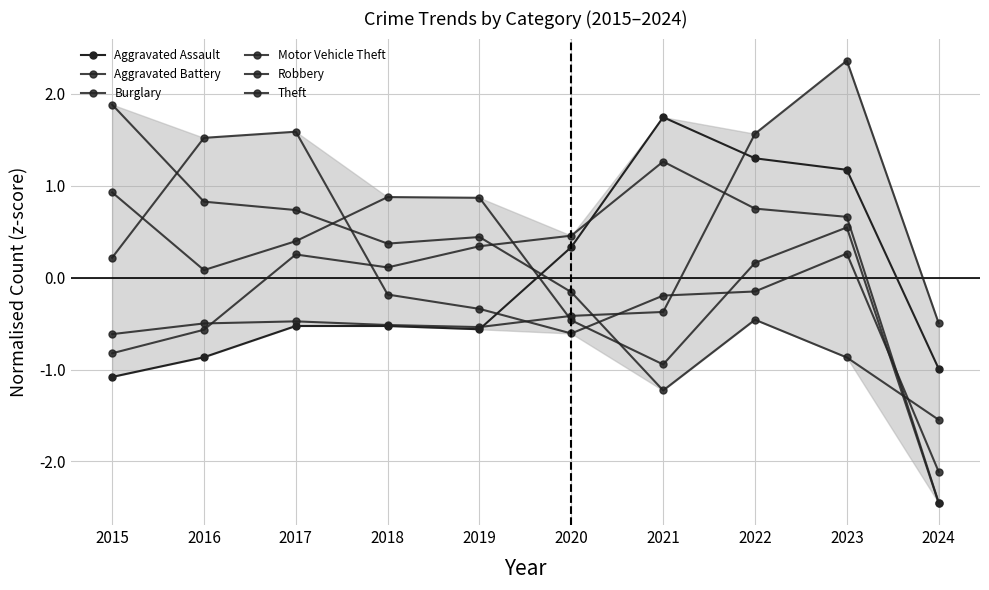

Where is the first local maximum for Robbery?

2017